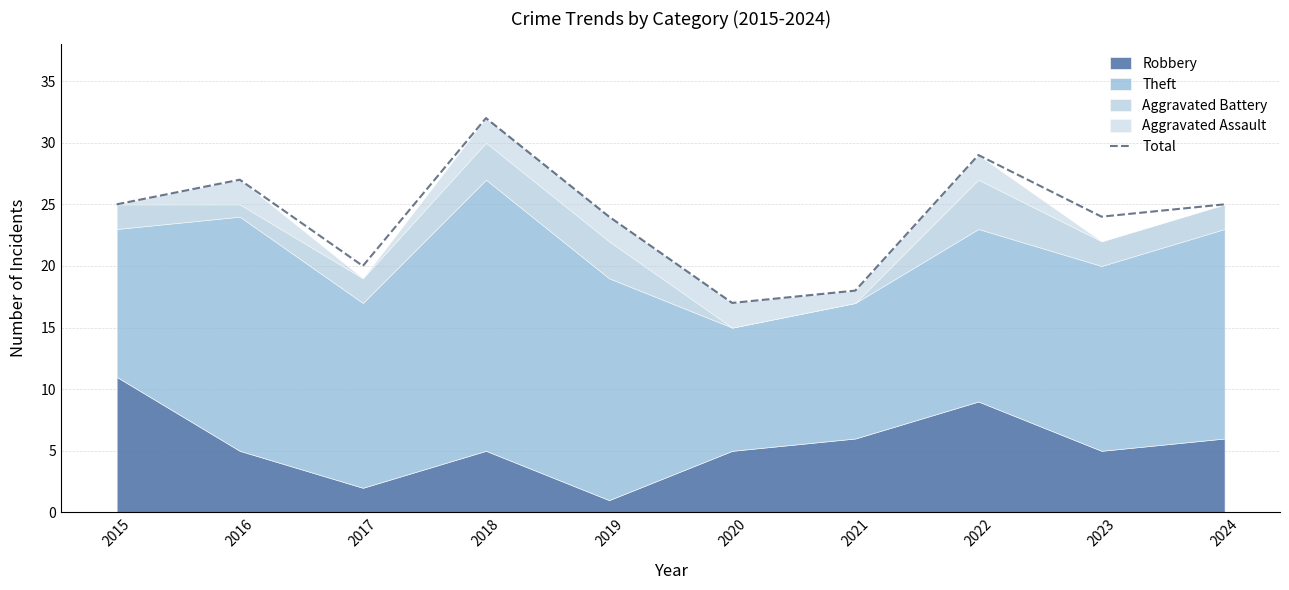

What is the value of the 9th point from the left?

24